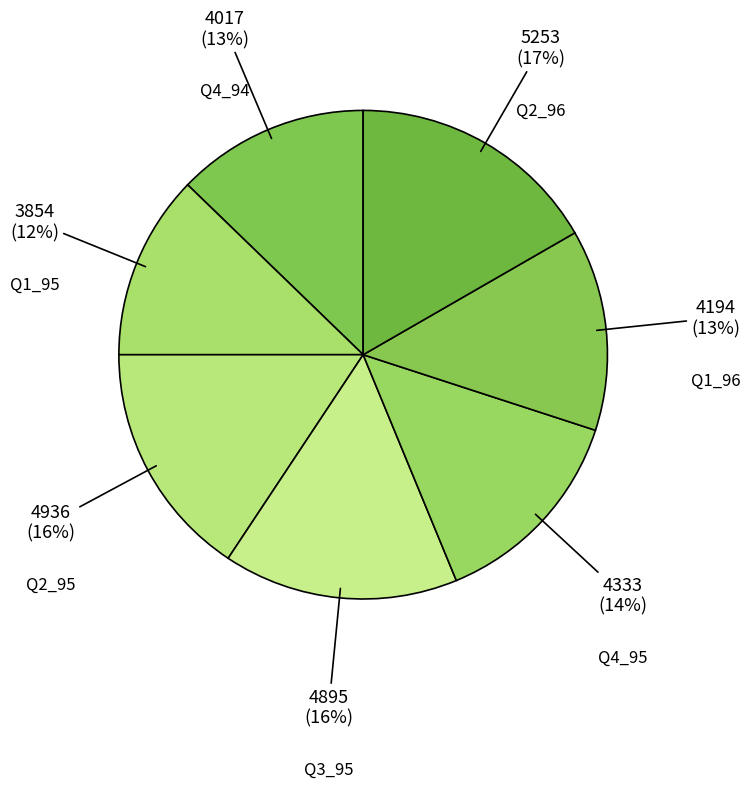

Is it true that Q2_96 is 17% of the pie?

True